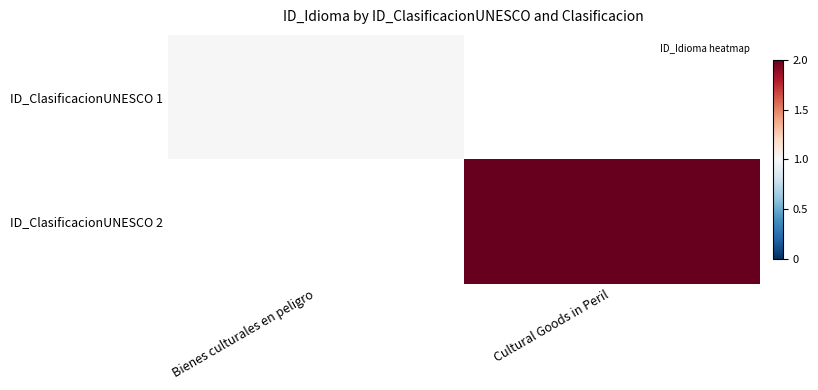

What is the smallest value displayed?

1.0